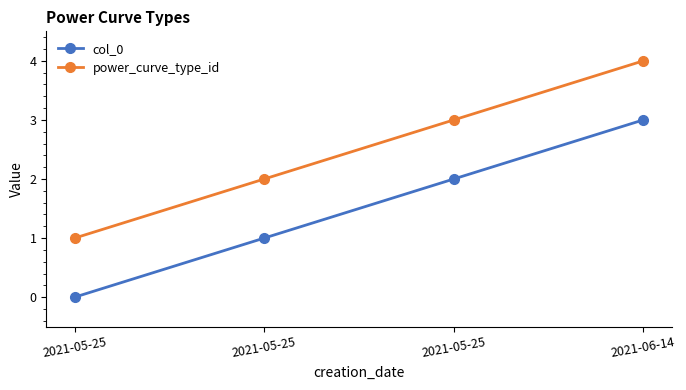

Which series changed the most between 2021-05-25 and 2021-05-25?

col_0